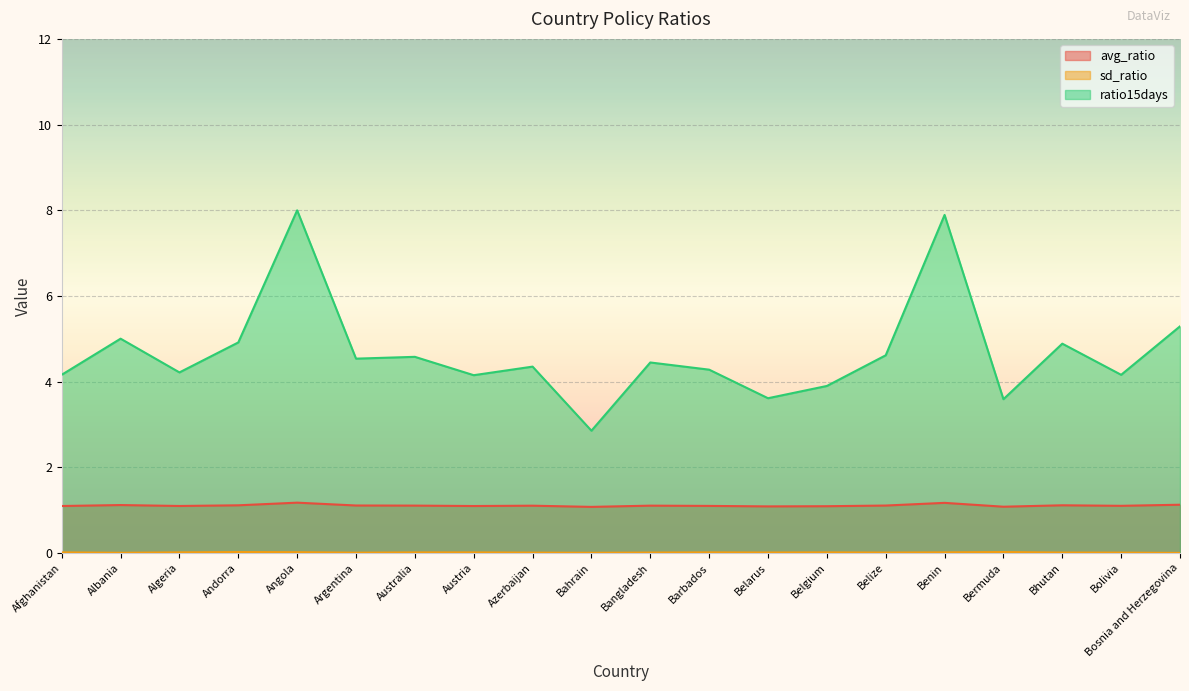

How many data points in ratio15days are above 4?

16